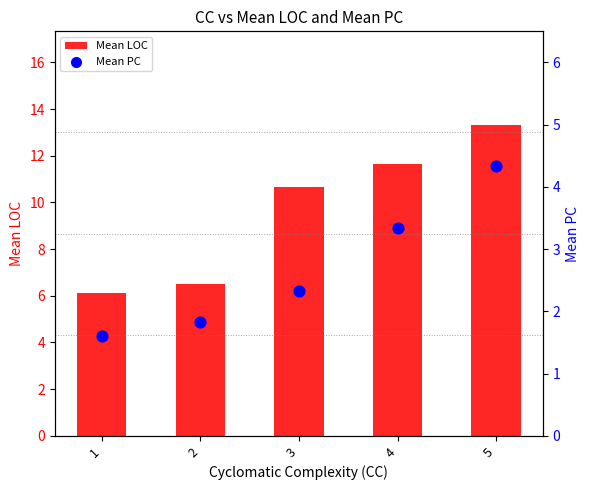

Which series has the widest spread of Y values?

Mean LOC